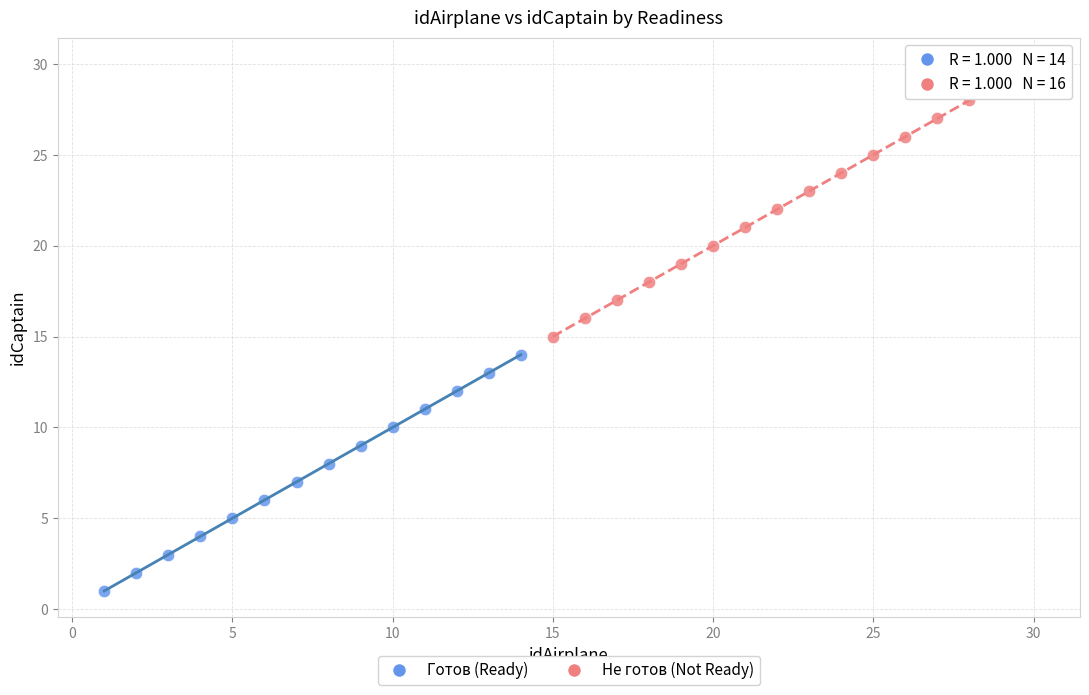

What are all the series names shown in the legend?

Готов (Ready), Не готов (Not Ready)